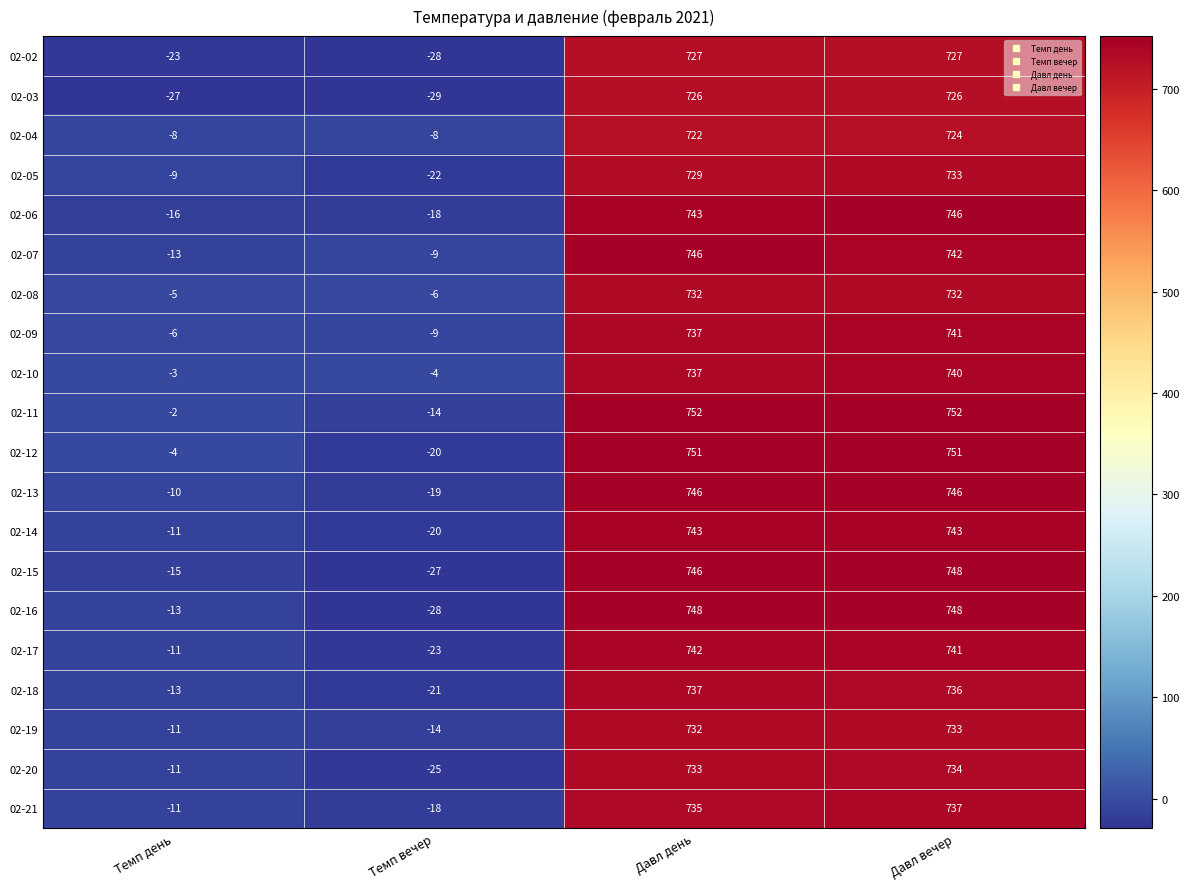

What is the difference between the 02-11 values at Темп день and Темп вечер?

12